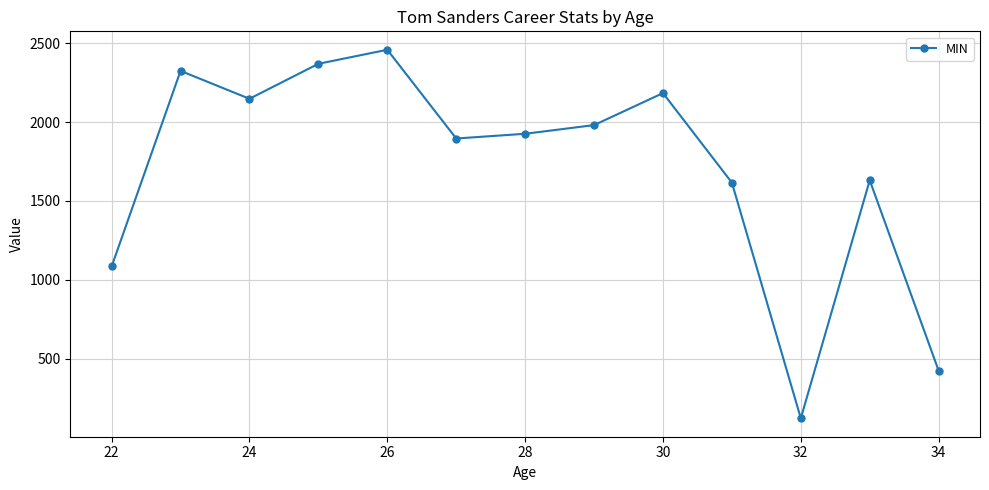

What is the difference between the maximum and second lowest values?

2036